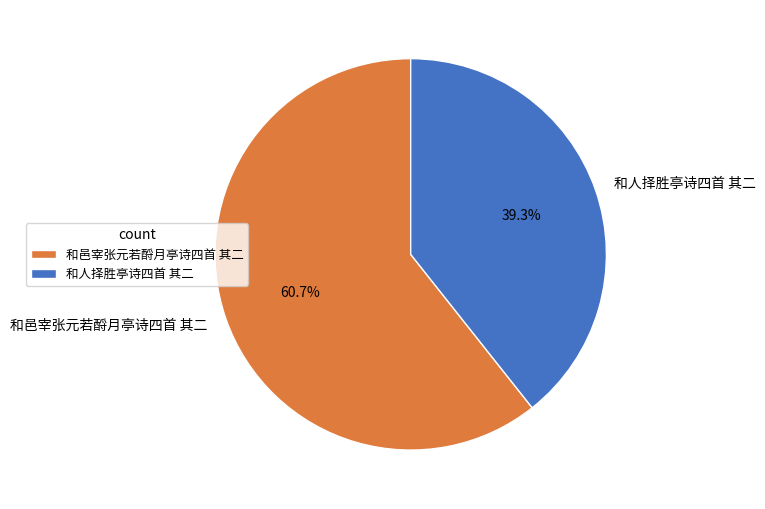

To the nearest percent, what is the combined percentage of 和人择胜亭诗四首 其二 and 和邑宰张元若酹月亭诗四首 其二?

100%